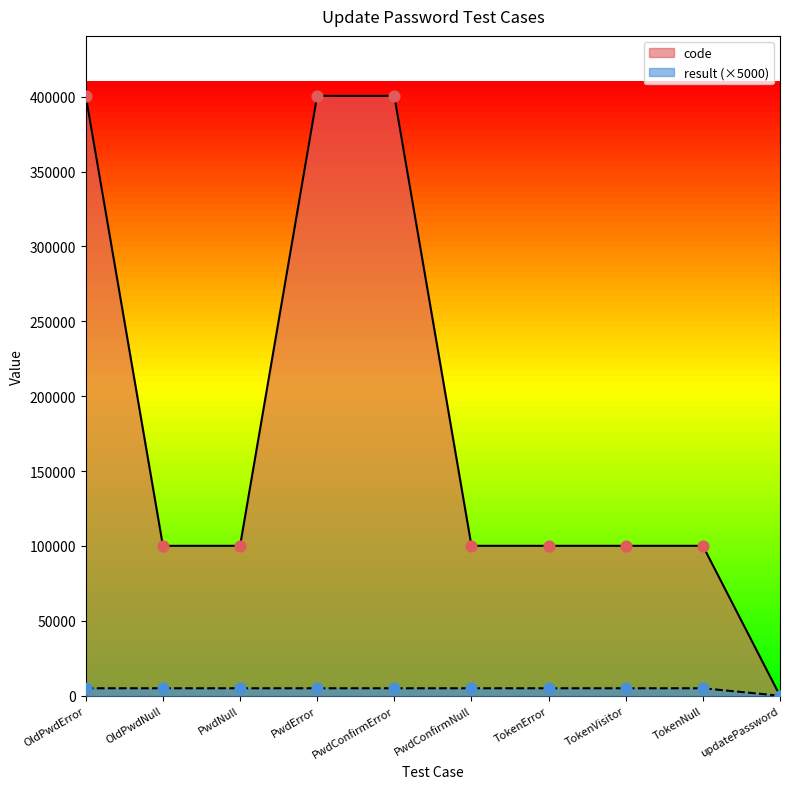

What is the total value across all series at OldPwdNull?

105102